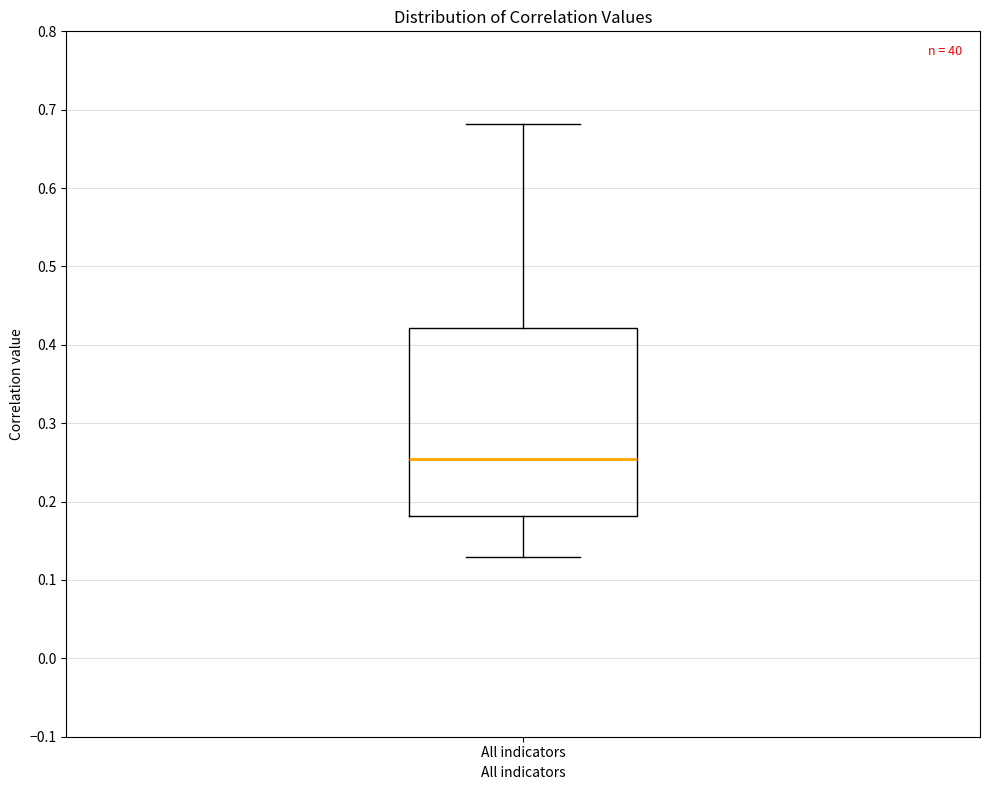

Where does the upper whisker of the box for All indicators end on the y-axis? The values are not printed on the chart, so give them approximately, as read against the axis.

0.68